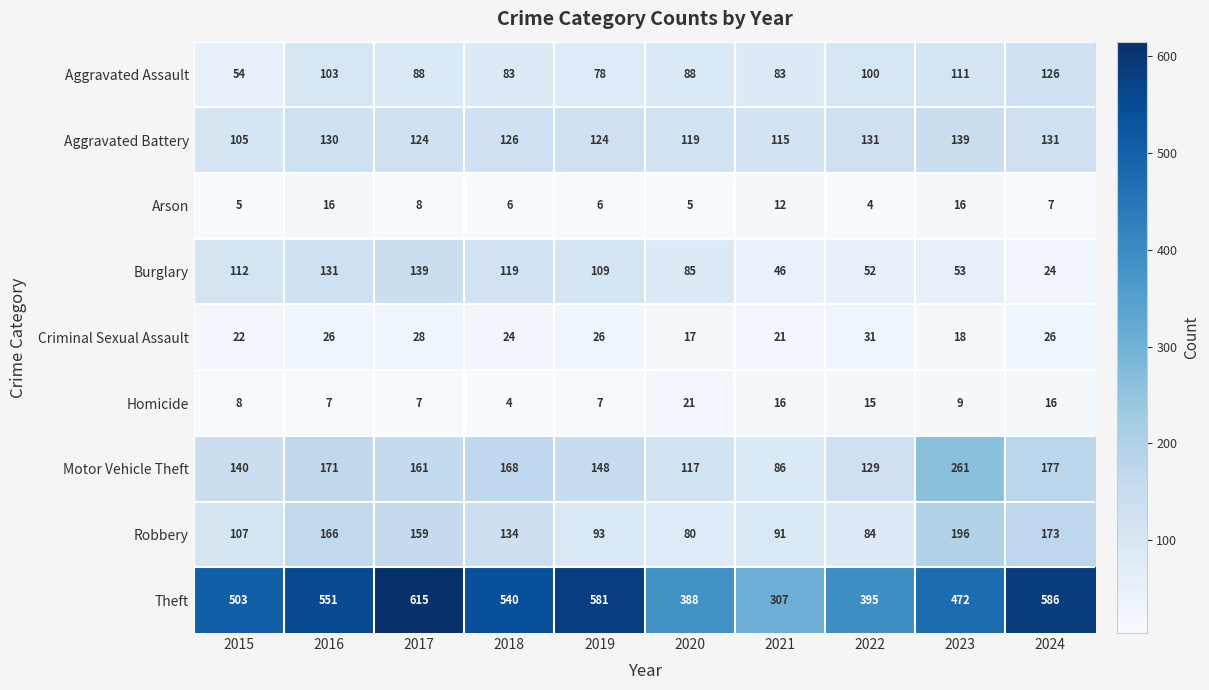

What is the smallest value displayed?

4